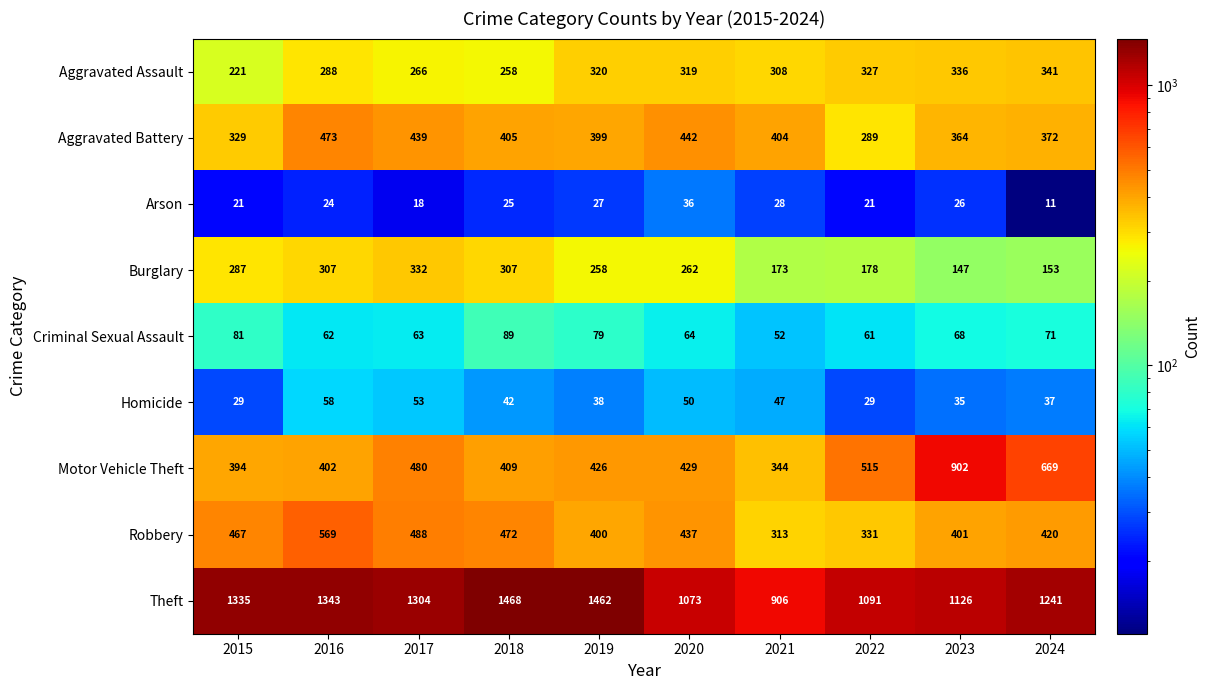

At 2022, list the series in order from largest to smallest.

Theft, Motor Vehicle Theft, Robbery, Aggravated Assault, Aggravated Battery, Burglary, Criminal Sexual Assault, Homicide, Arson